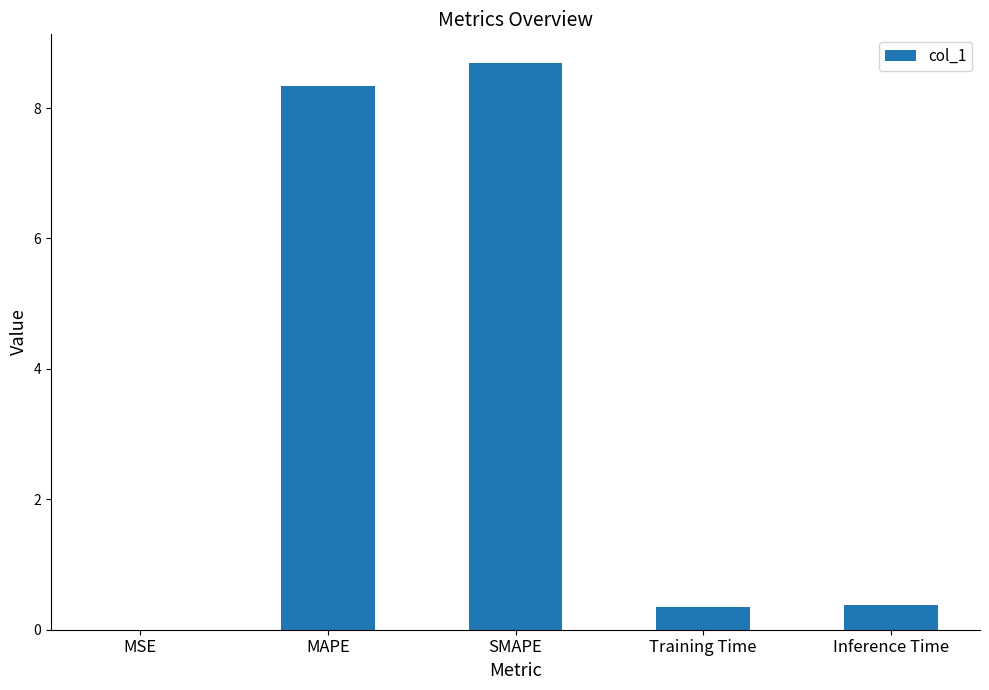

What value does the data have at Inference Time?

0.4